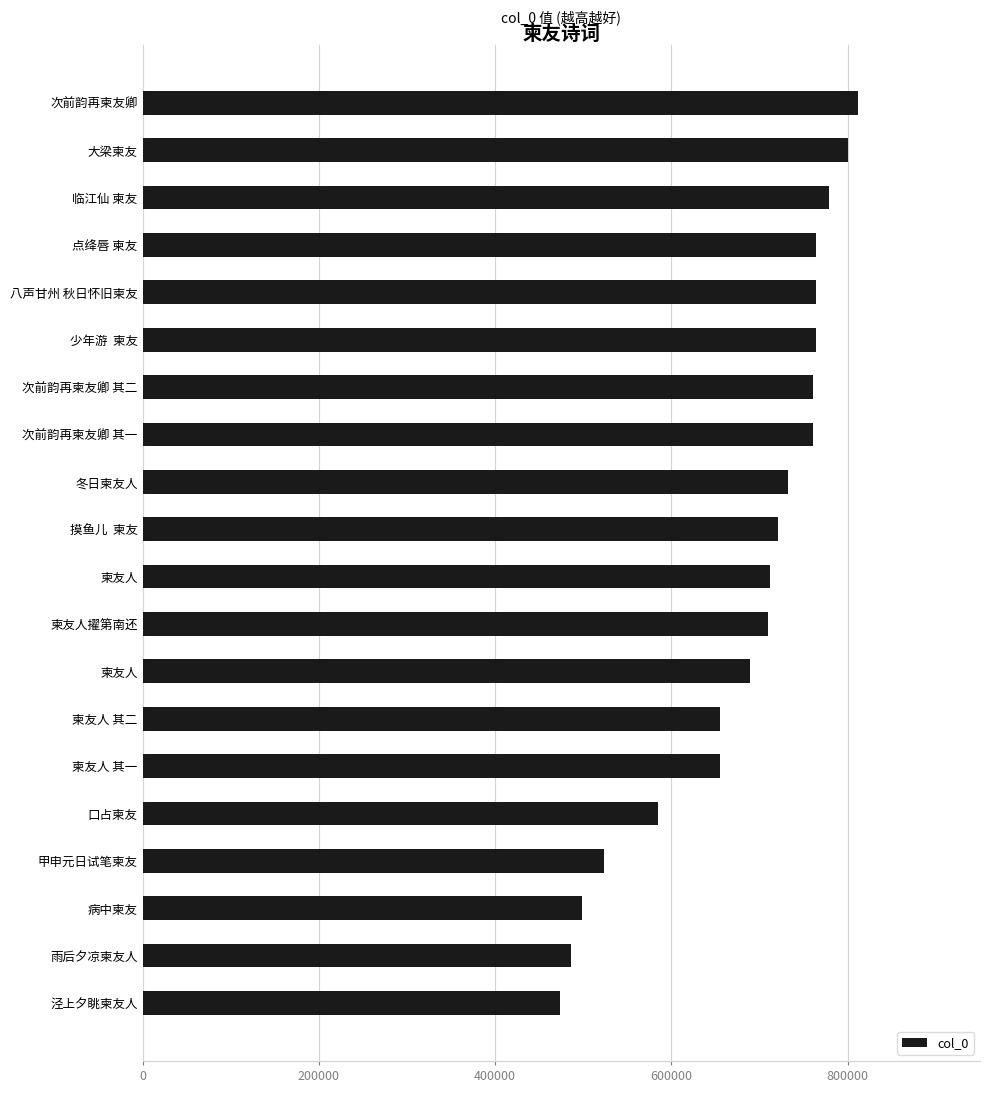

Does the chart contain any negative values?

No